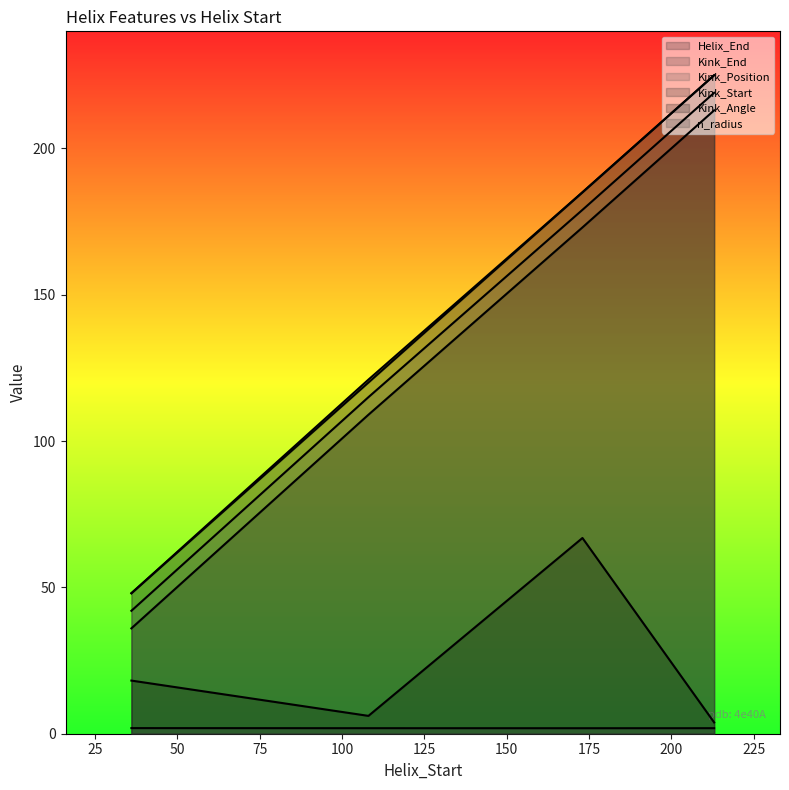

True or false: n_radius and Kink_Position intersect in this chart.

False